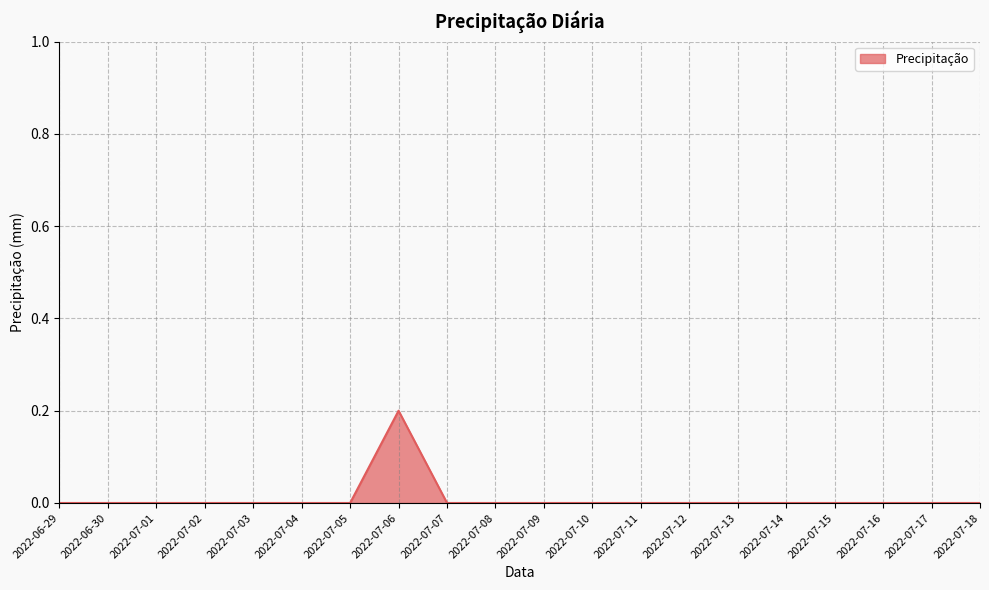

How many values are between 0 and 1?

20